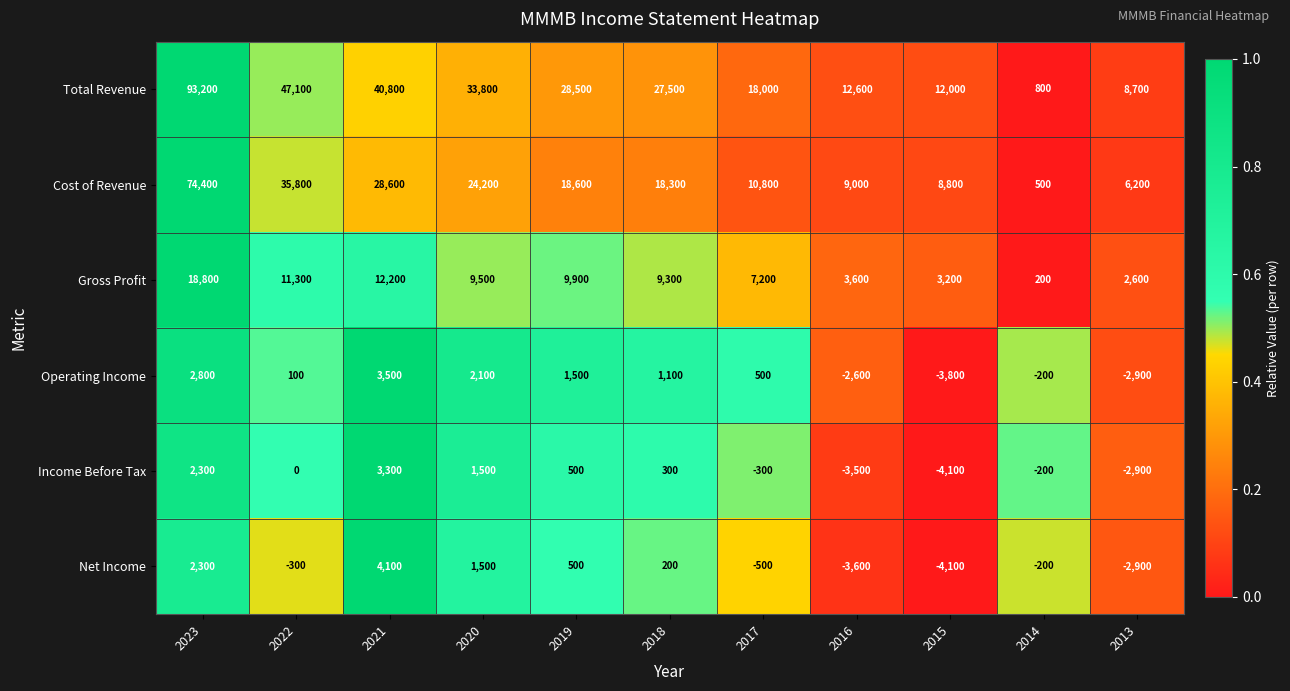

List the series in order of their peak value, lowest first.

Income Before Tax, Operating Income, Net Income, Gross Profit, Cost of Revenue, Total Revenue